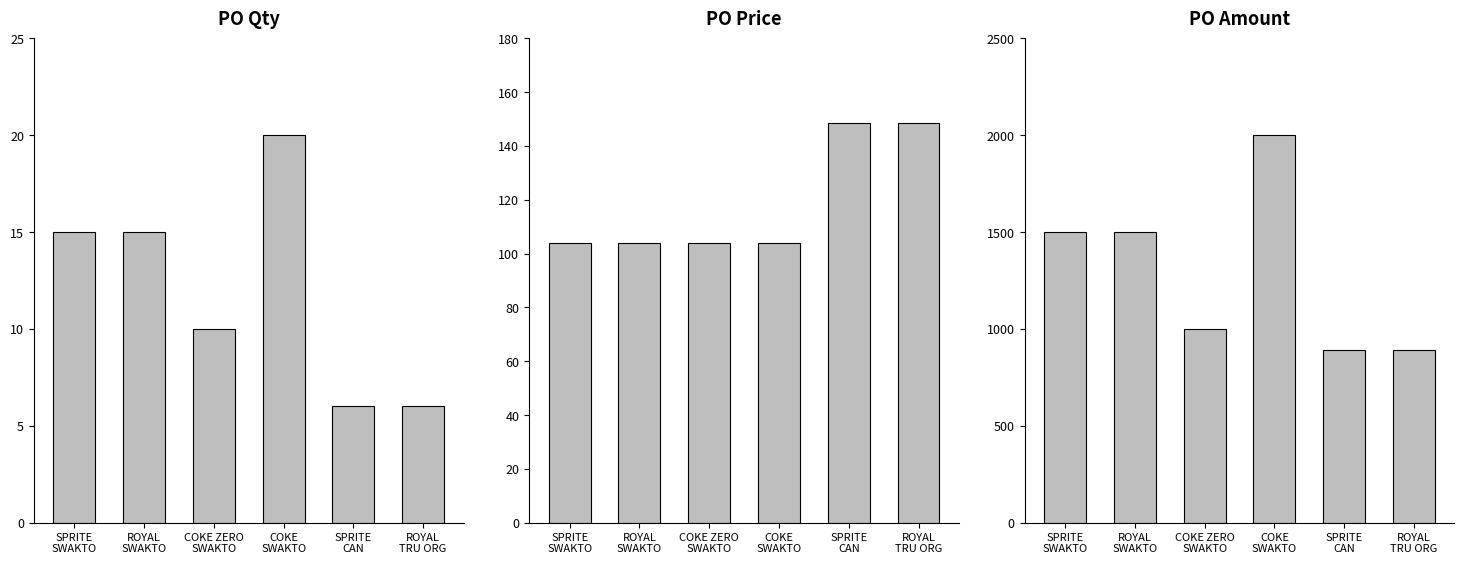

Is the value of PO Qty at COKE
SWAKTO greater than the value of PO Price at ROYAL
SWAKTO?

No